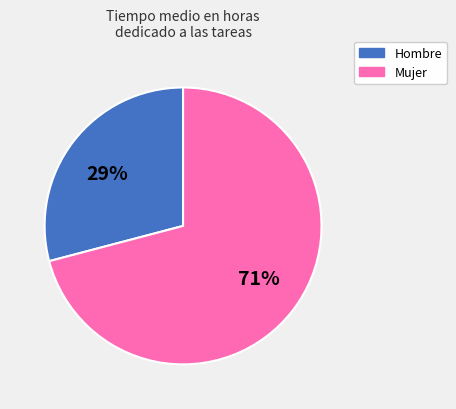

Approximately how many times larger is the value at Mujer compared to Hombre?

2.4